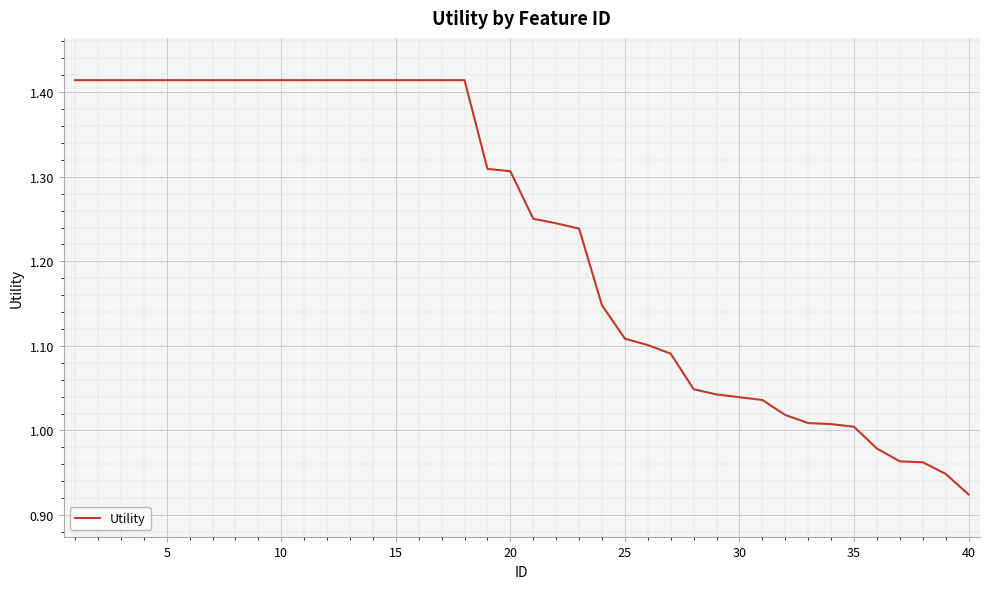

What is the difference between the maximum and minimum values?

0.5